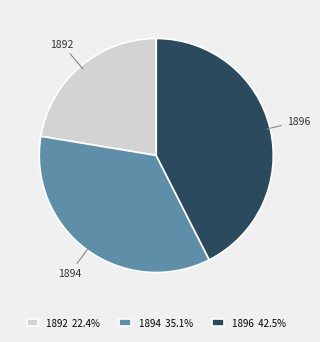

Combined, do 1896 and 1894 account for over 50%?

Yes